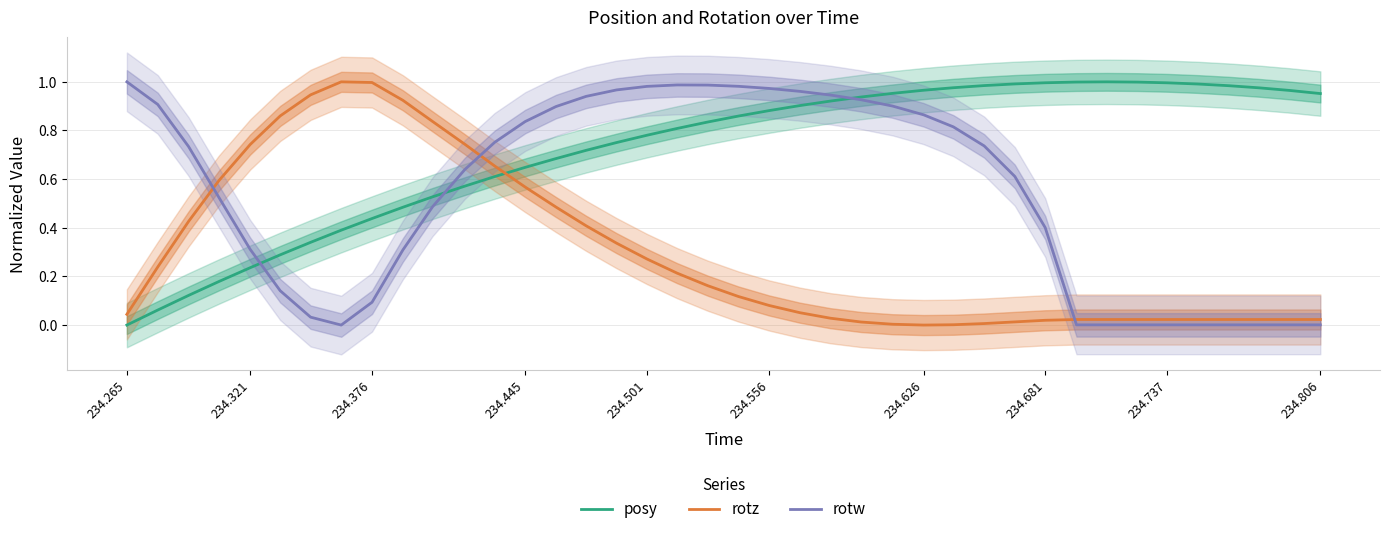

True or false: rotz and rotw cross at least once.

True